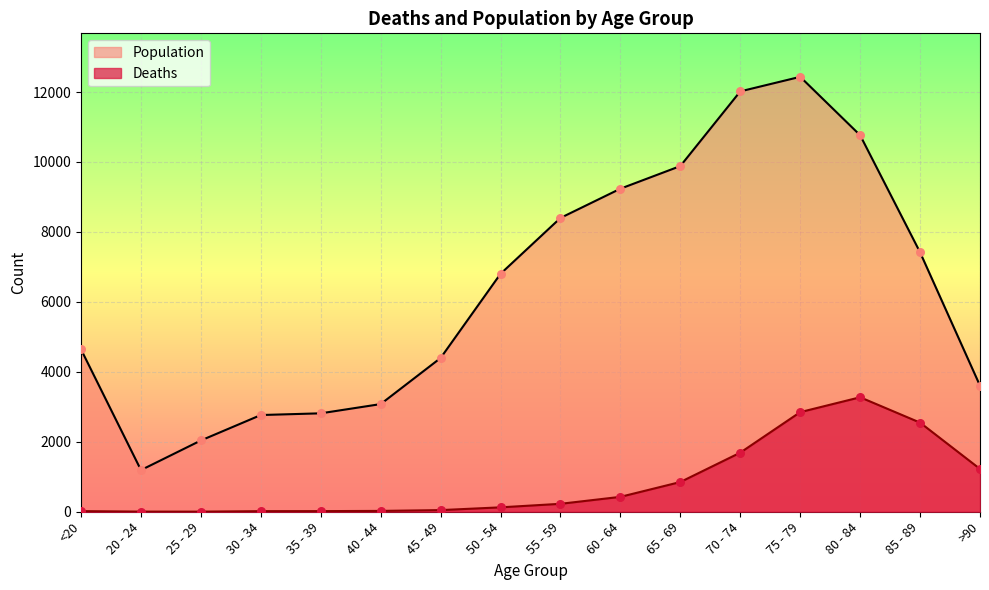

Which series contains the lowest Y value?

Deaths